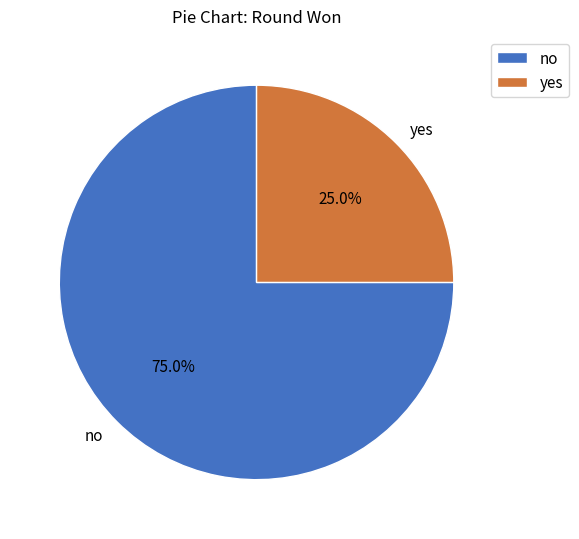

How many slices are in this pie chart?

2